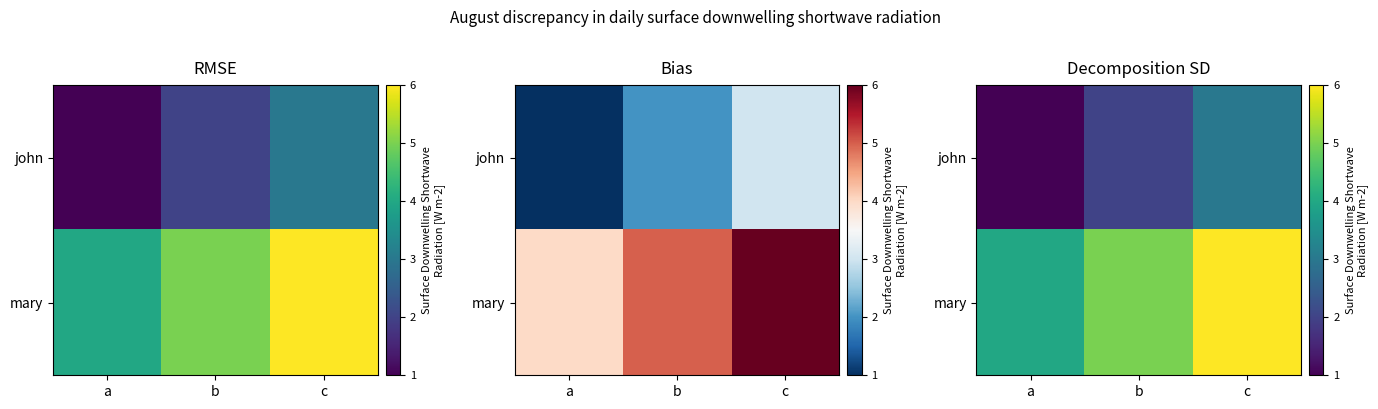

How many data points in mary are above 5?

1